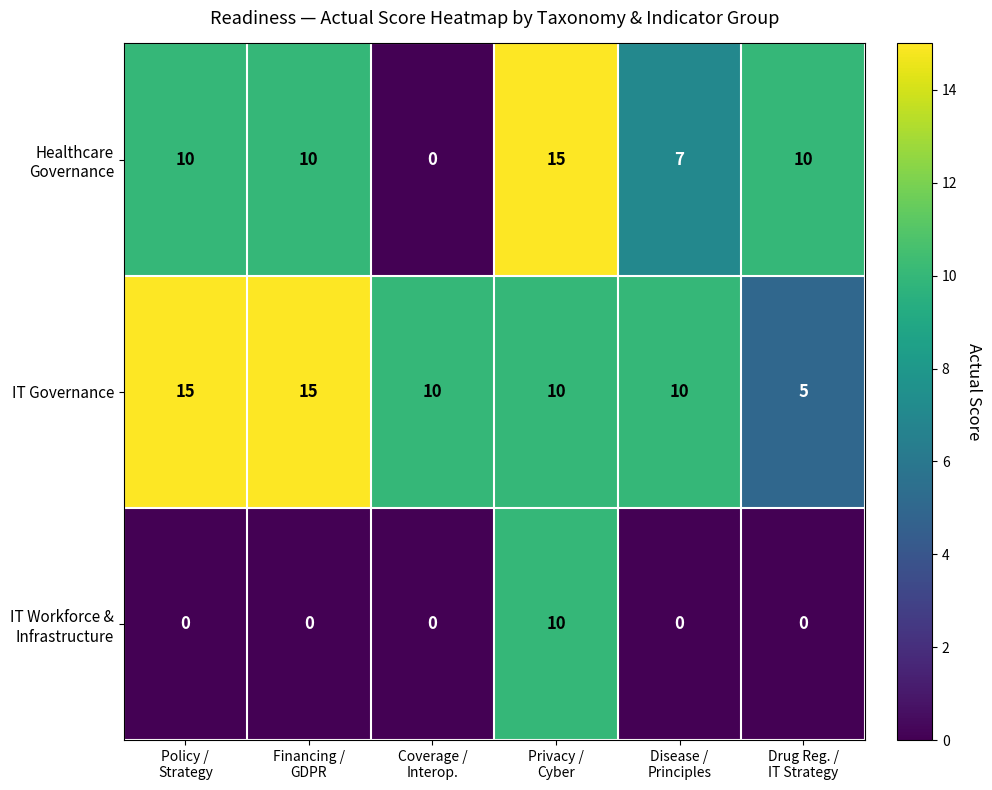

How many series are shown in this chart?

3